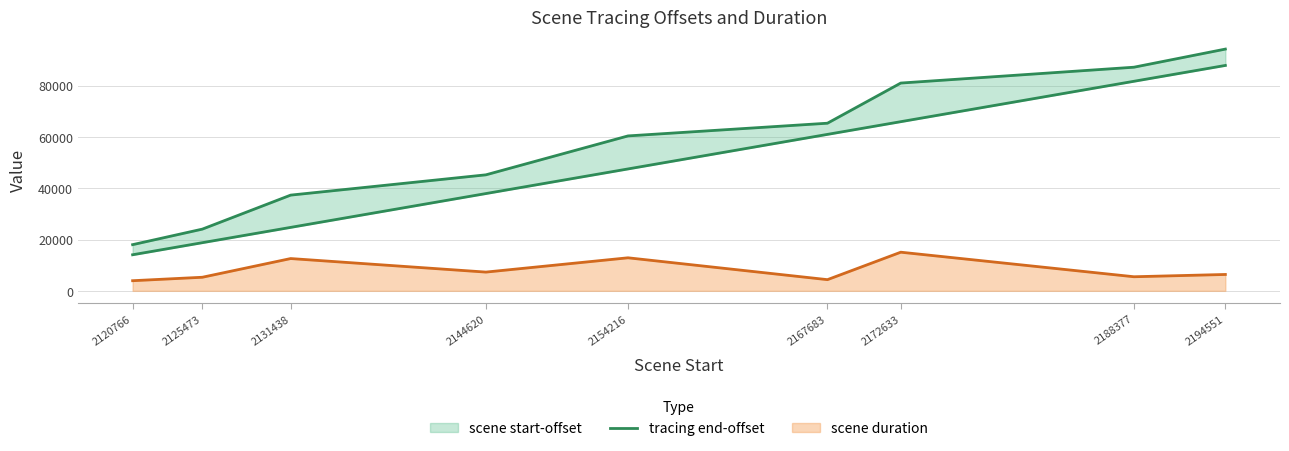

True or false: scene duration has a value of 4354 at 2167683.

True